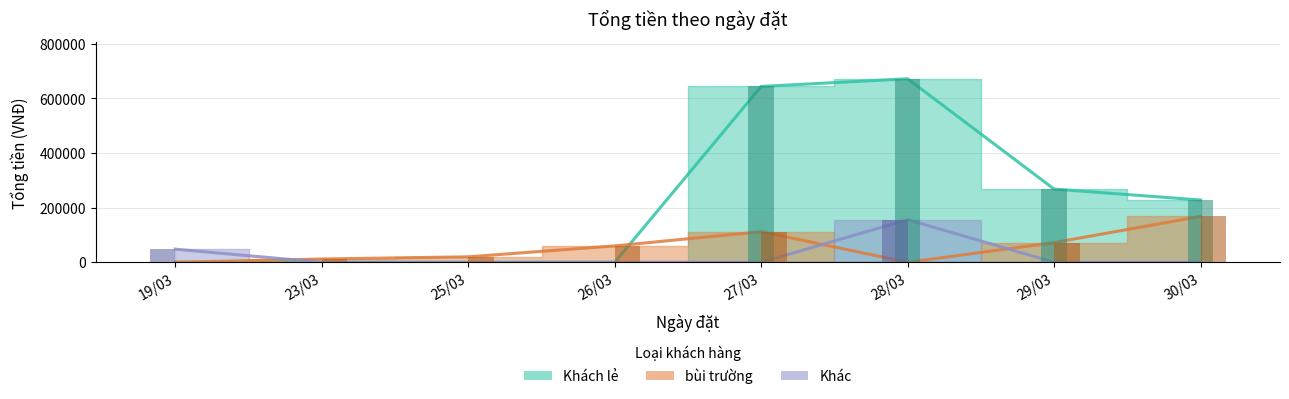

What are all the series names shown in the legend?

Khách lẻ, bùi trường, Khác